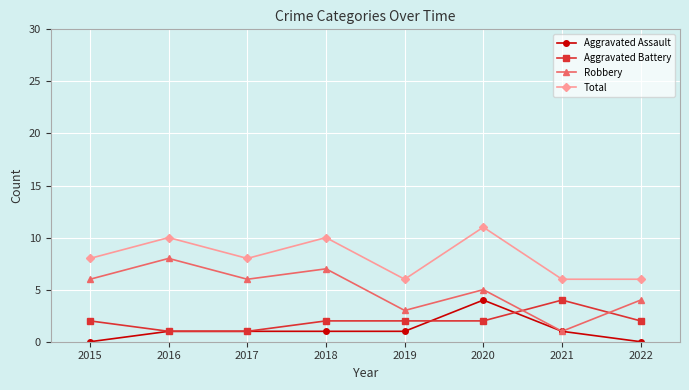

What is the total value across all series at 2017?

16